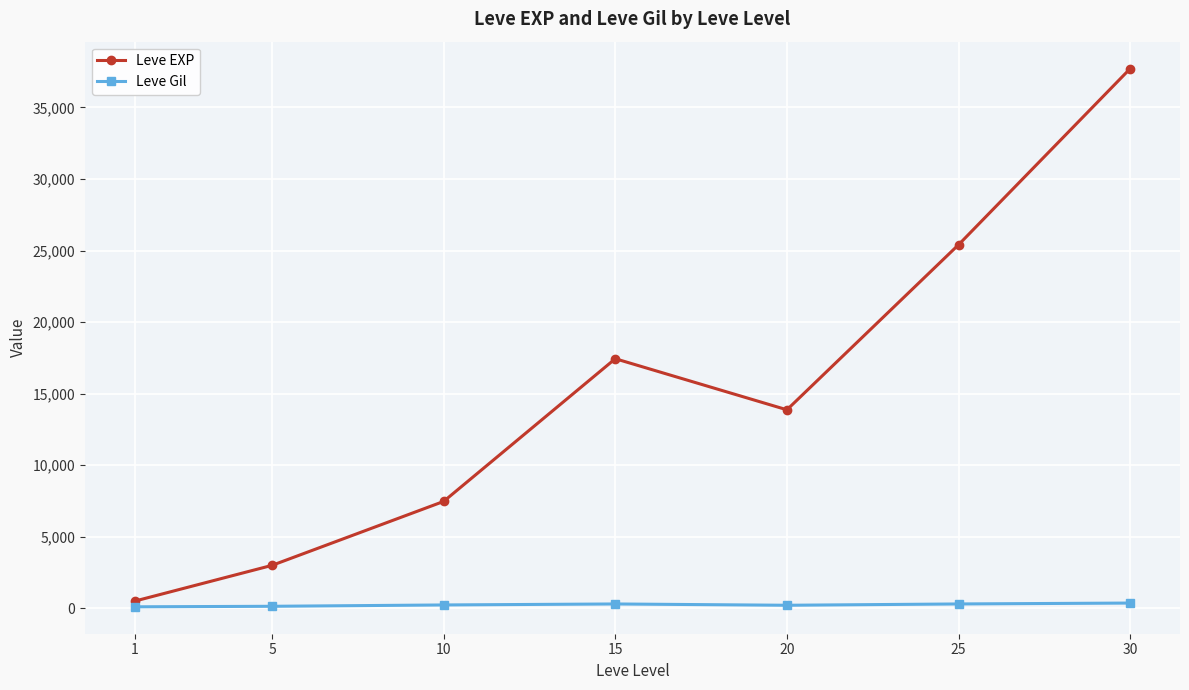

True or false: Leve Gil has a value of 242.5 at 10.

True